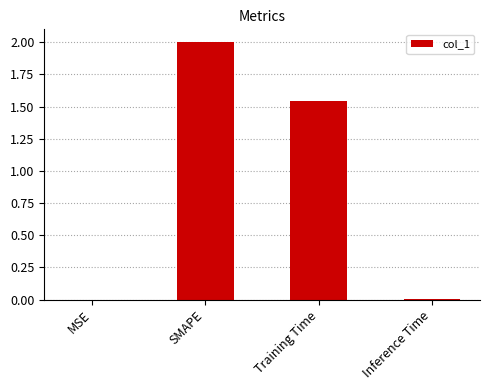

How many data points are above 1?

2